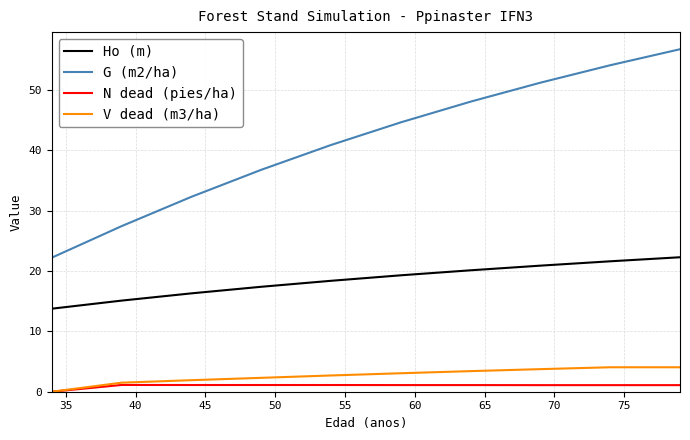

Which series has the largest total across all categories?

G (m2/ha)